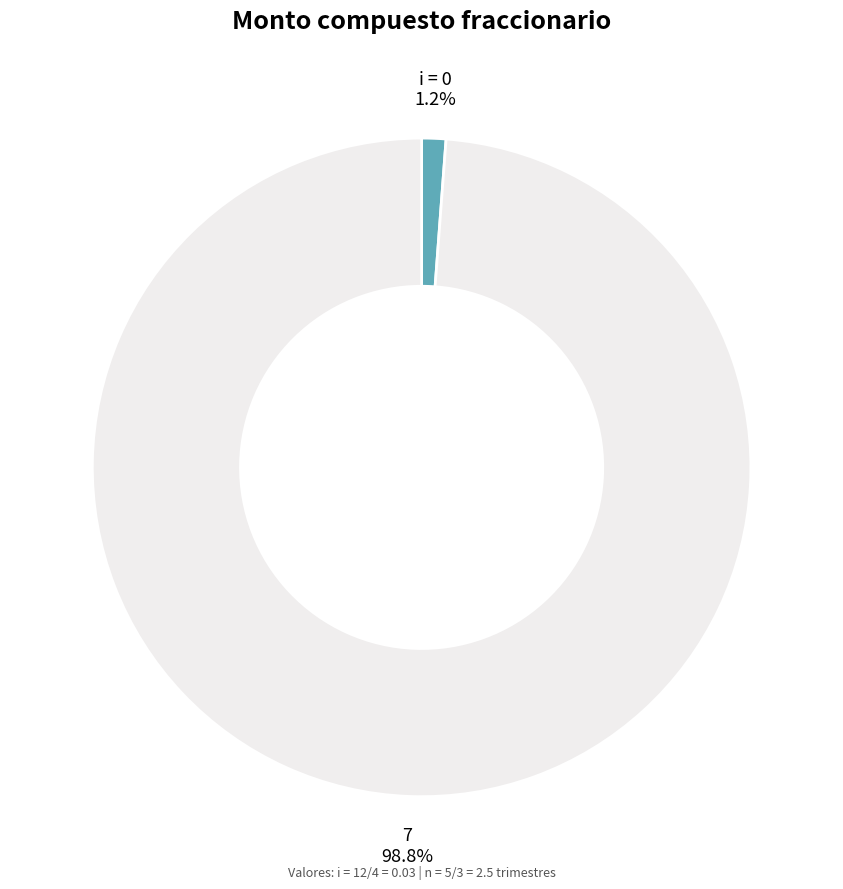

Is there any slice that represents more than half of the pie?

Yes